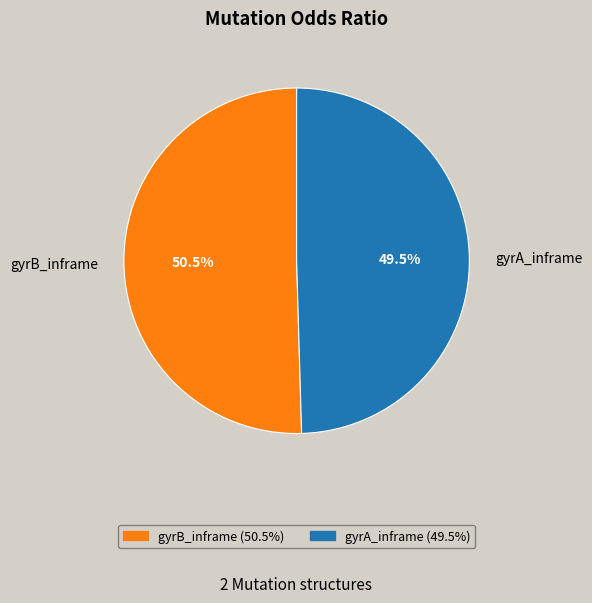

The gyrA_inframe slice represents 39% of the pie. True or false?

False